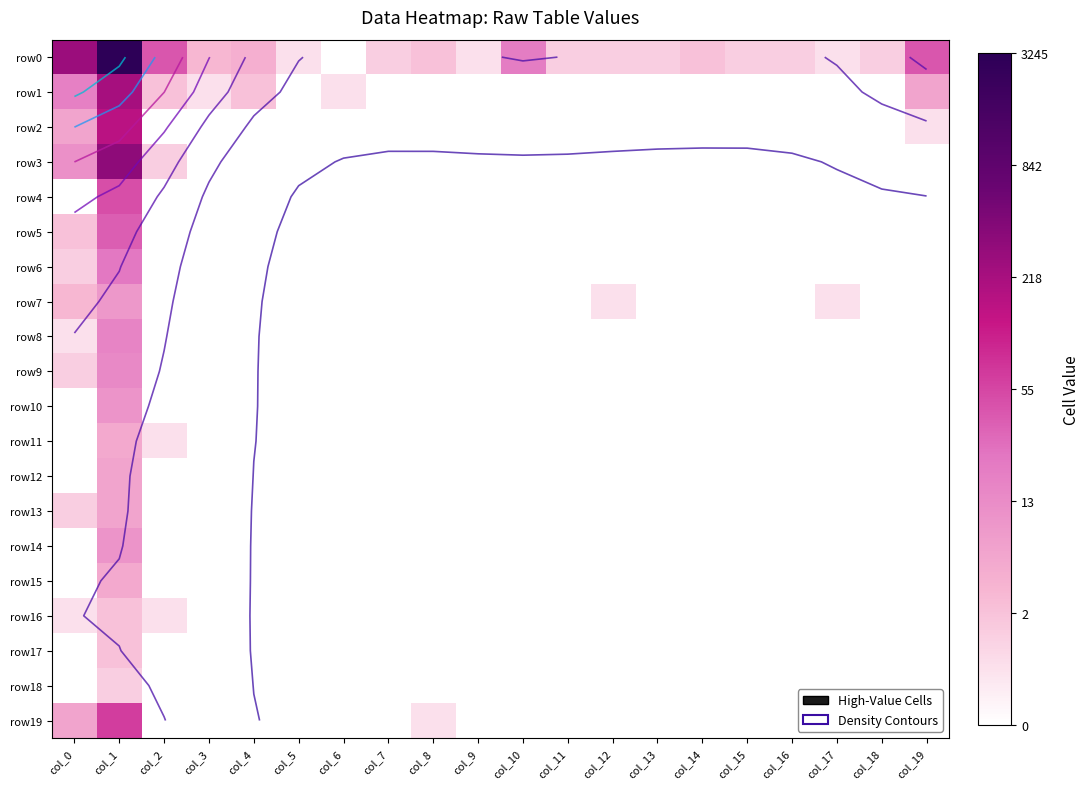

Which label corresponds to the largest value in the chart?

col_1